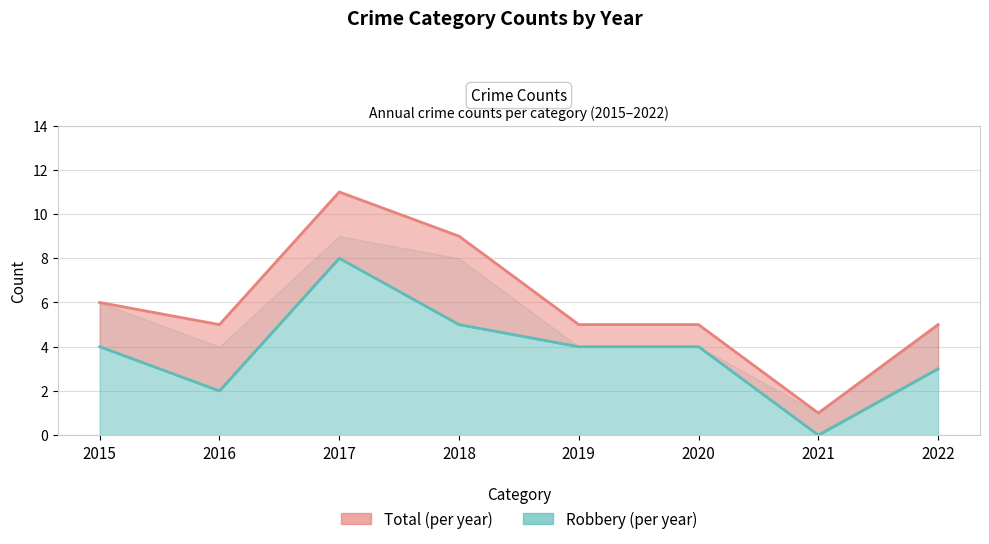

How many distinct data groups are displayed?

2